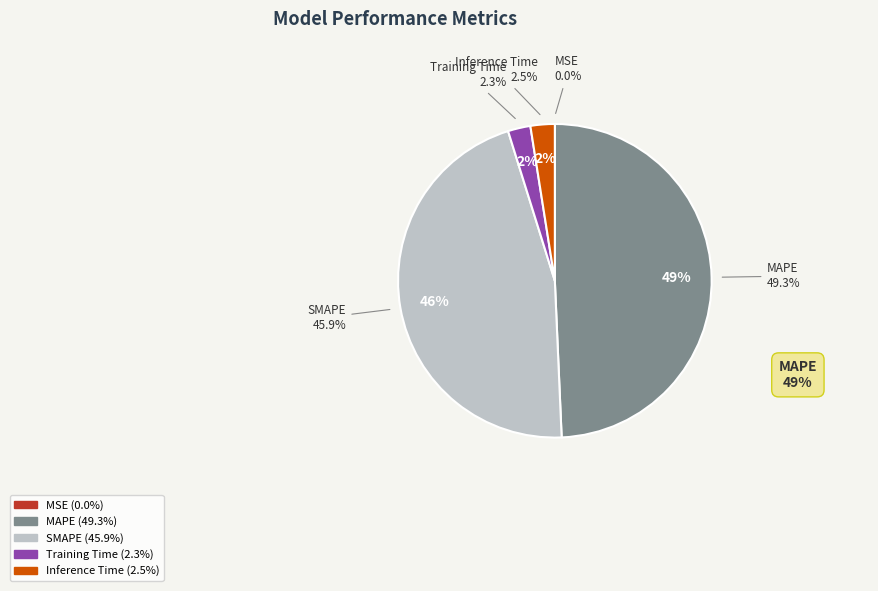

What is the total percentage of SMAPE and Training Time?

48.2%